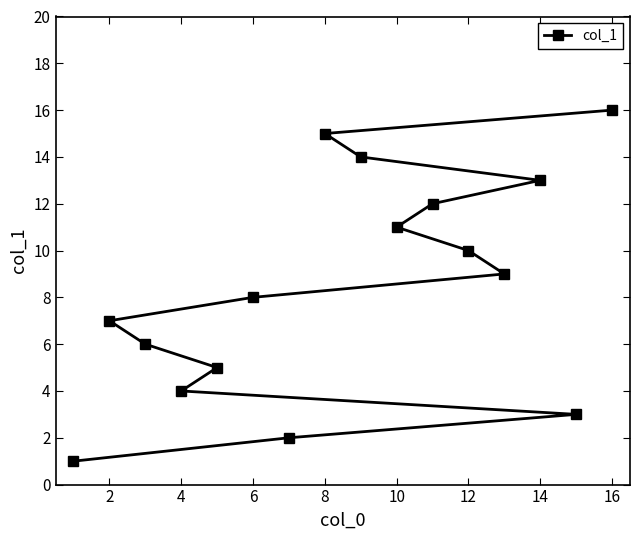

At which label is the value closest to 8?

6